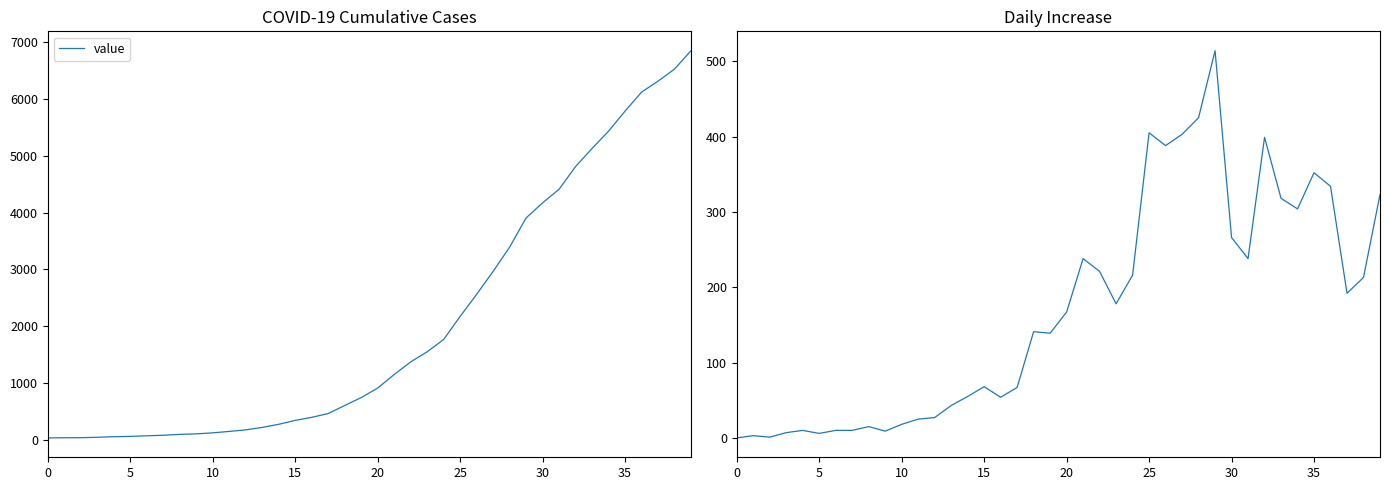

How many categories are shown in the chart?

40